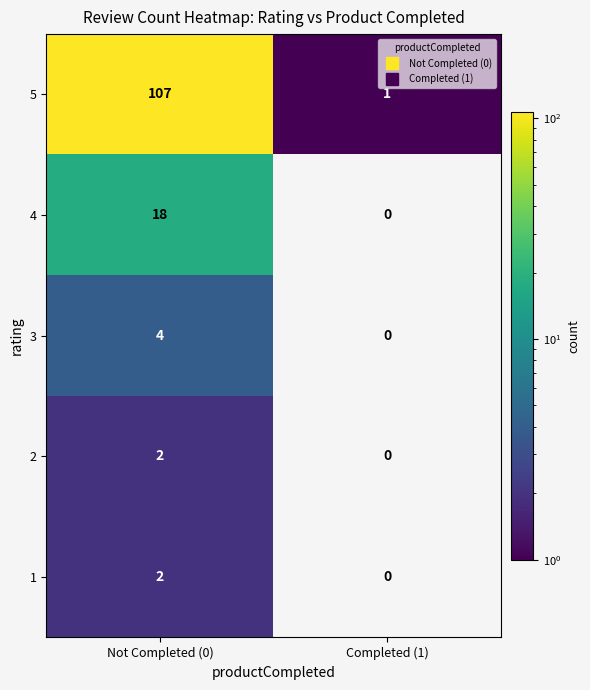

Is it true that 5 equals 1 at Completed (1)?

True